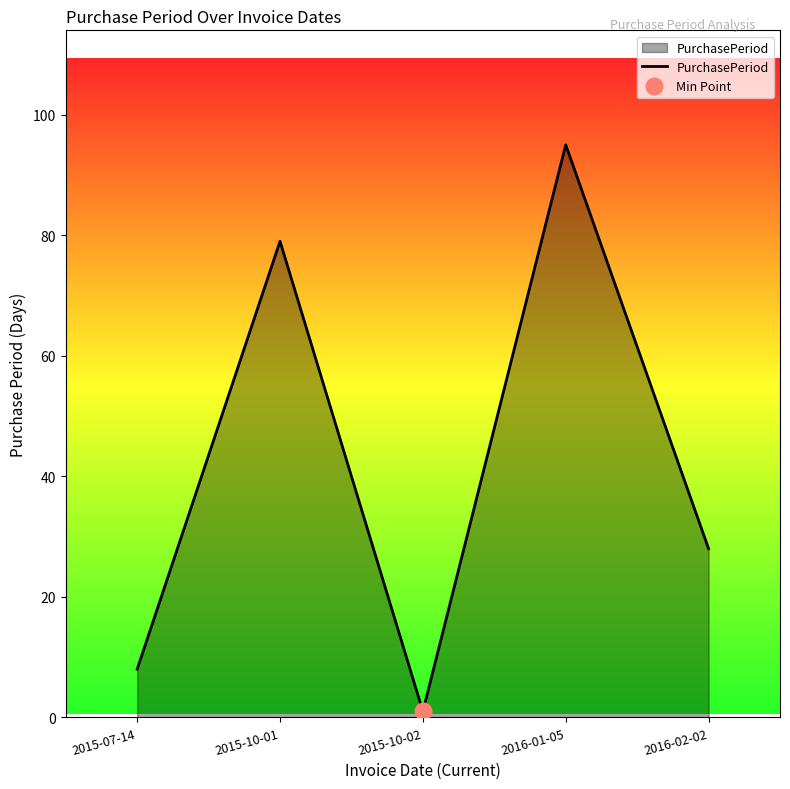

True or false: there are more than 2 points higher than both neighbors.

False